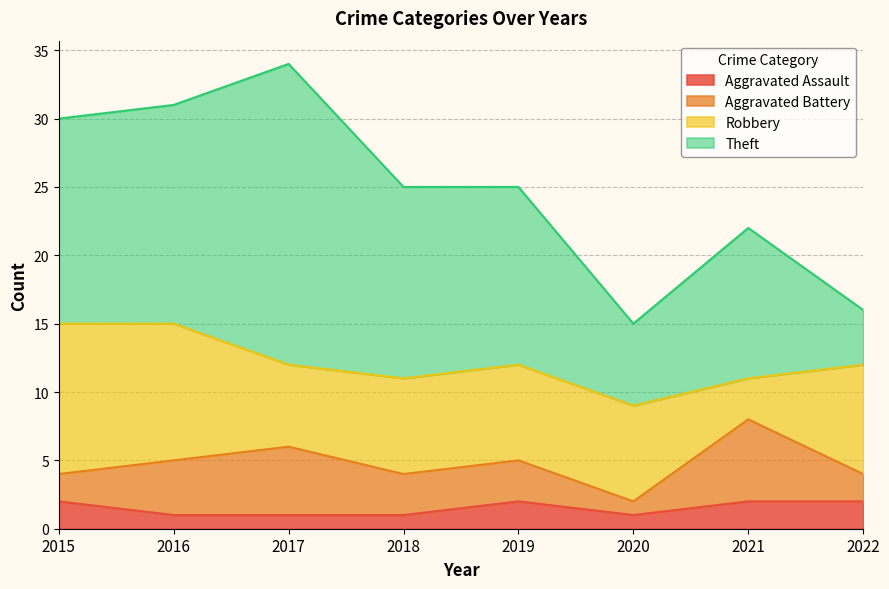

What is the difference between the second highest and minimum values in the Robbery series?

7